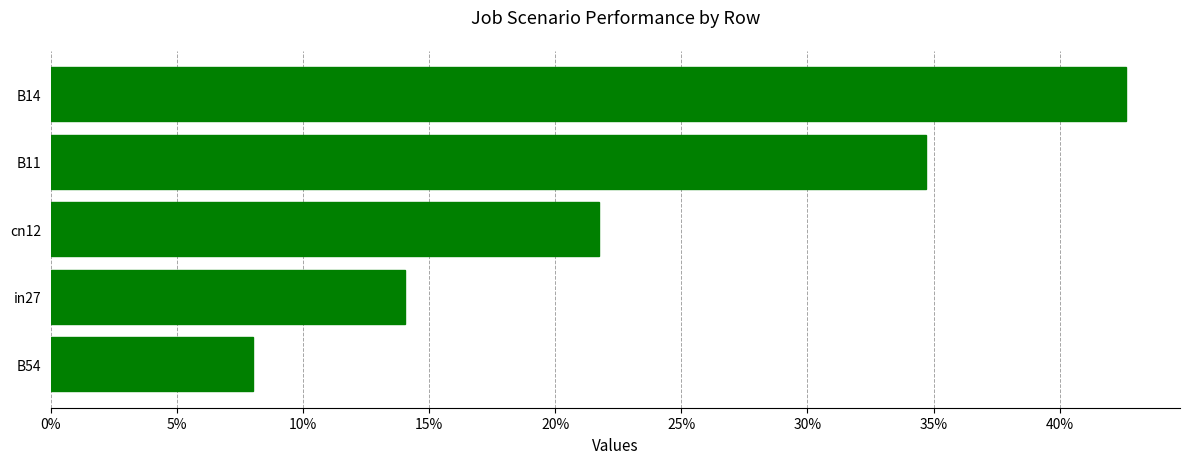

List the labels in order of value, largest first.

B14, B11, cn12, in27, B54